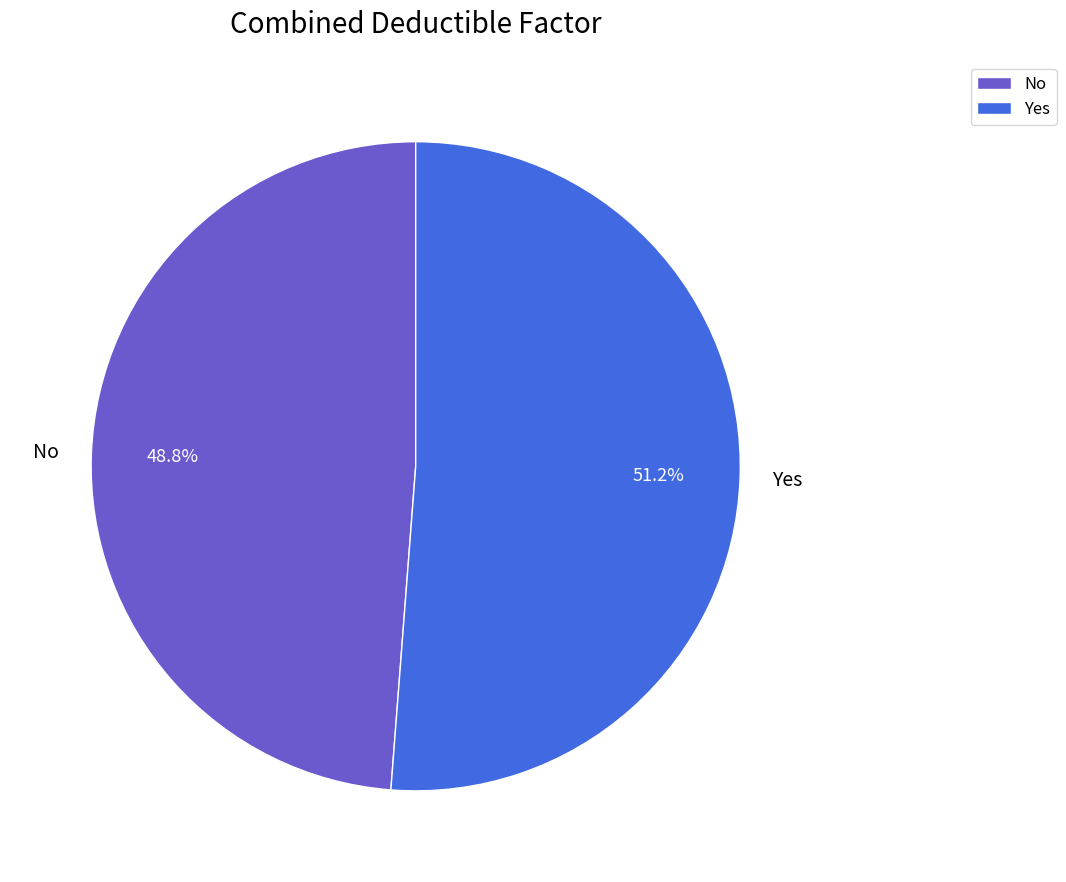

What is the majority slice?

Yes